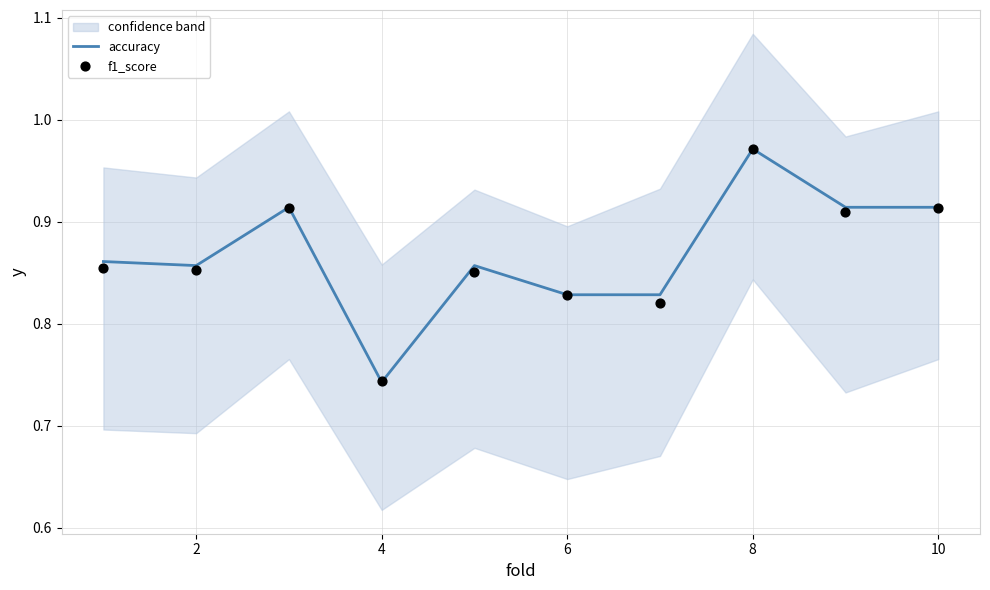

At how many categories does at least one series exceed 0?

10